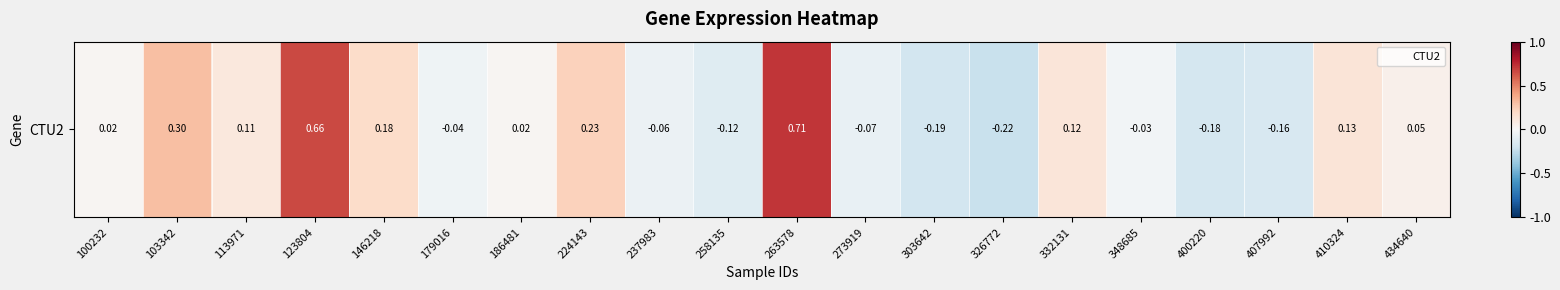

What is the difference between the maximum and minimum values?

0.9